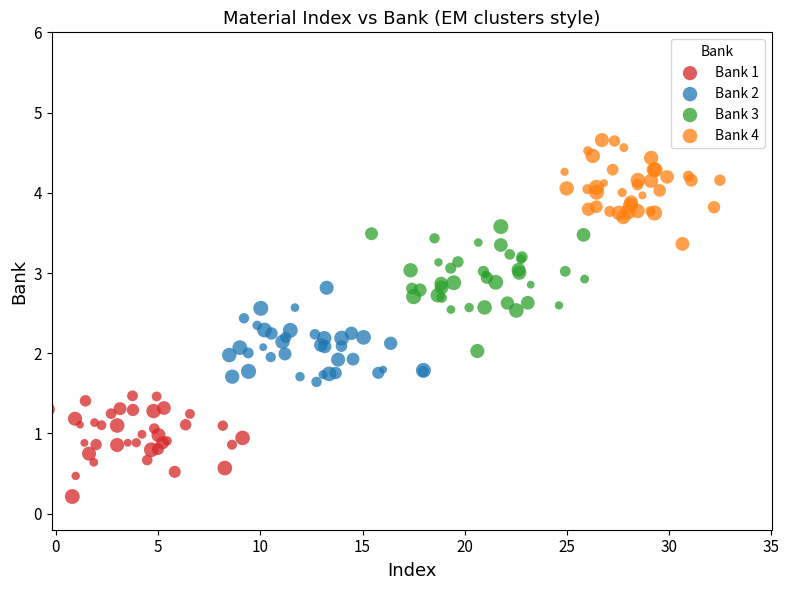

Which series contains the lowest Y value?

Bank 1